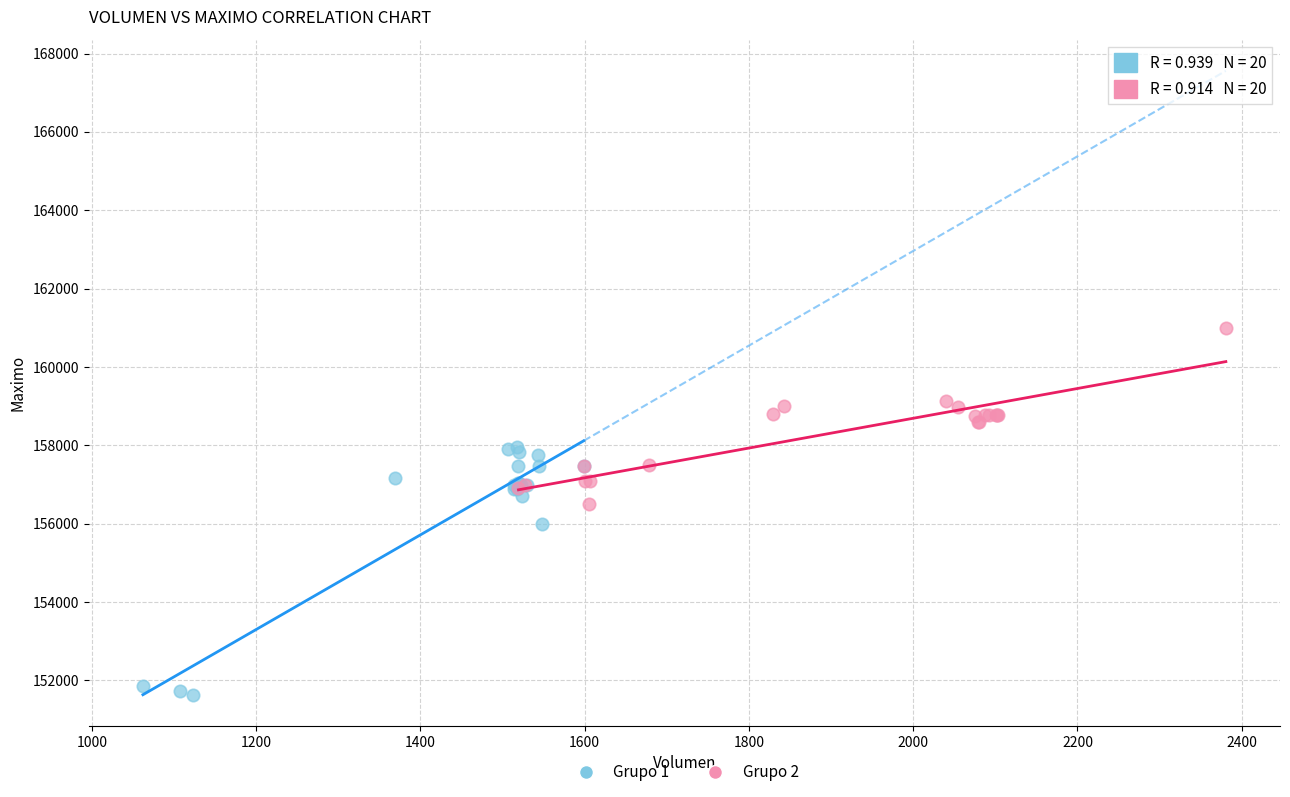

Which series reaches the minimum Y coordinate?

Grupo 1